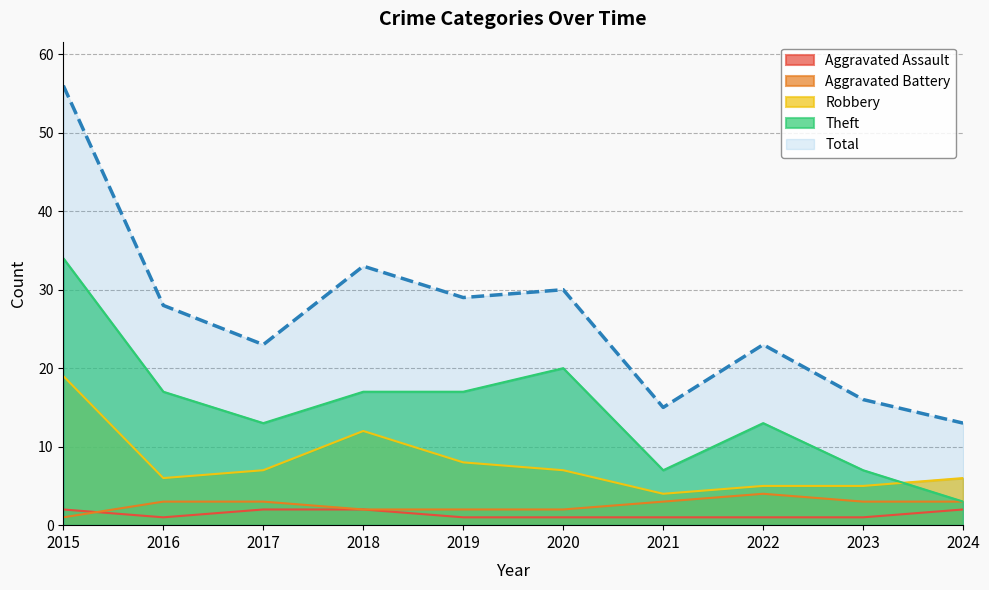

How many interior local valleys does the Theft series have?

2